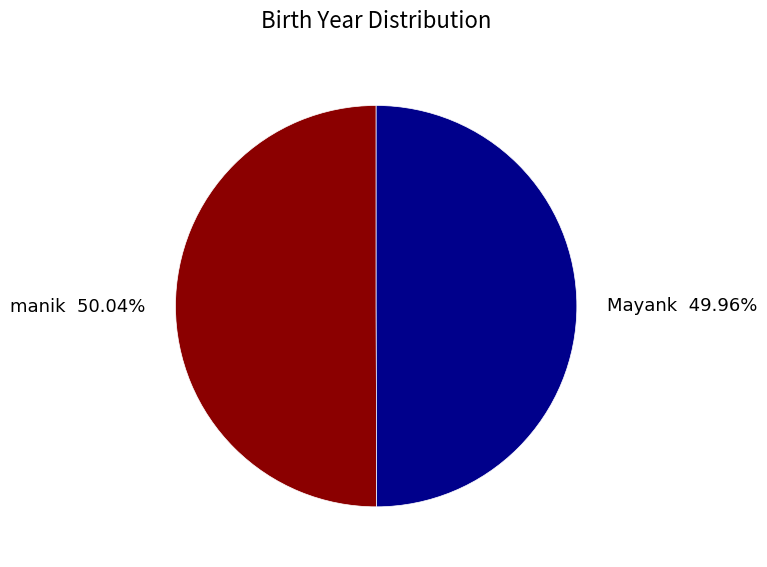

Is it true that manik is 40% of the pie?

False